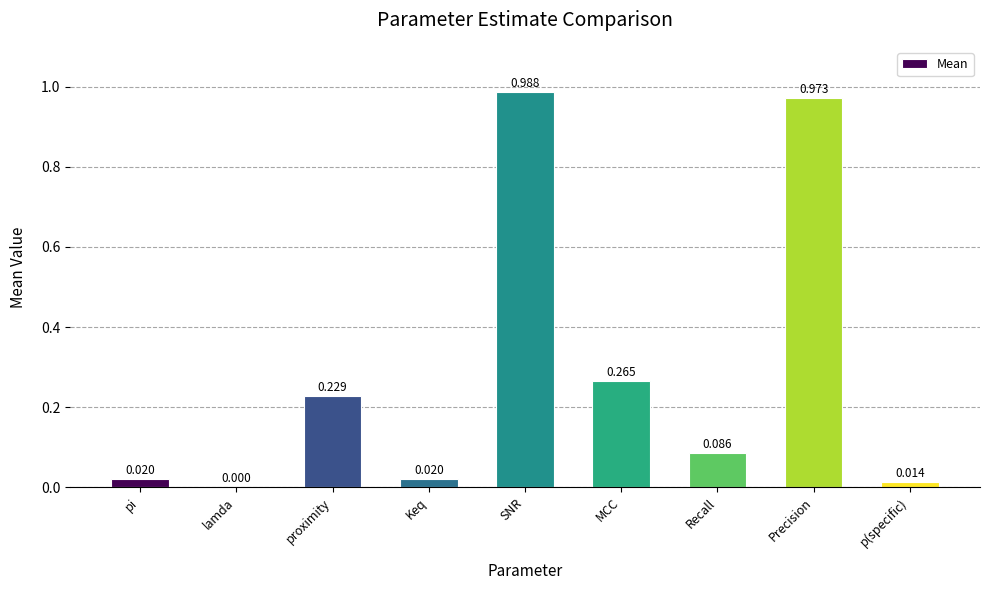

Which label corresponds to the largest value in the chart?

SNR